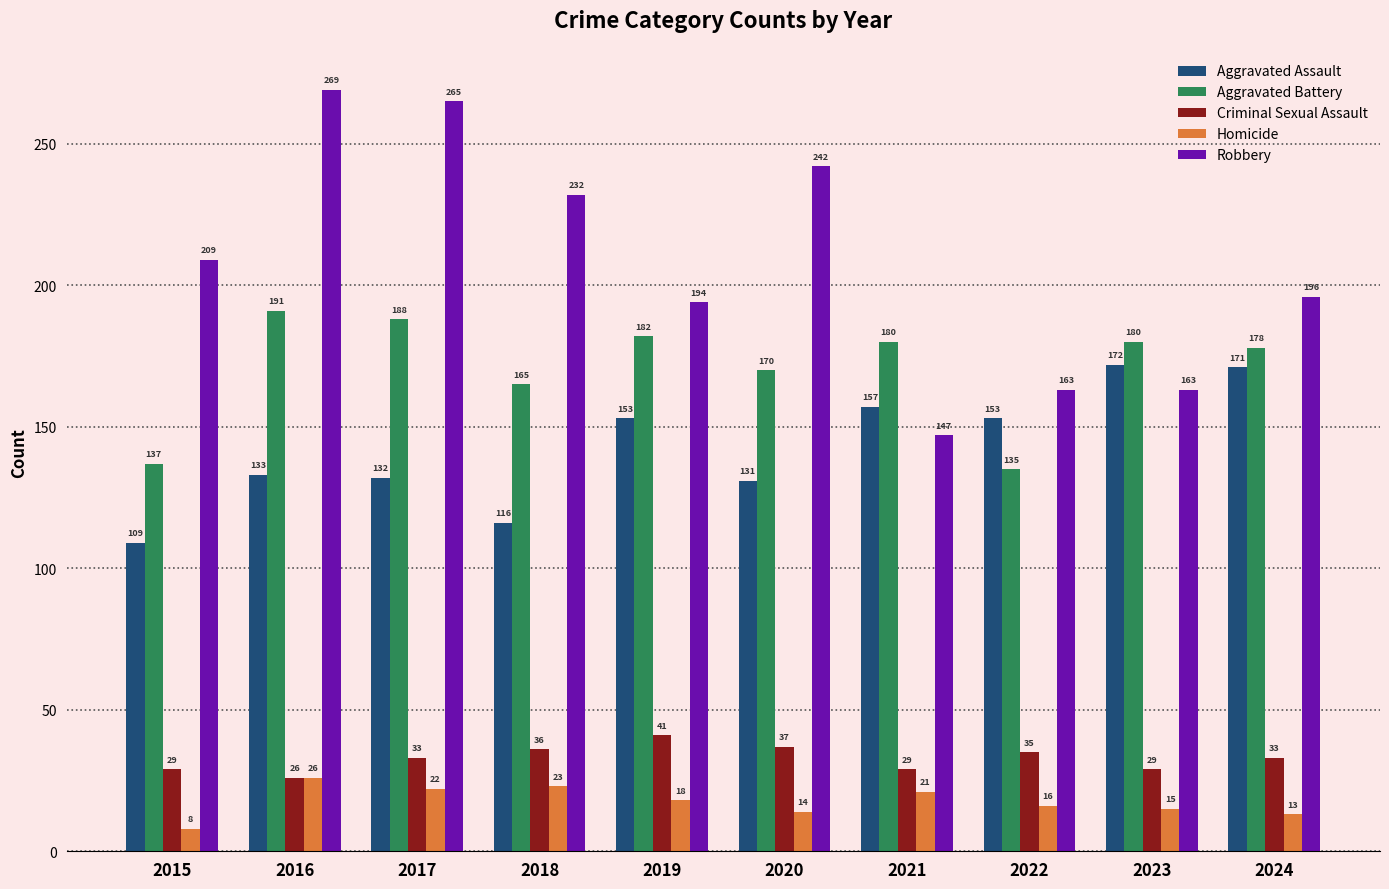

What is the value of the Aggravated Assault bar at the 7th from the left?

157